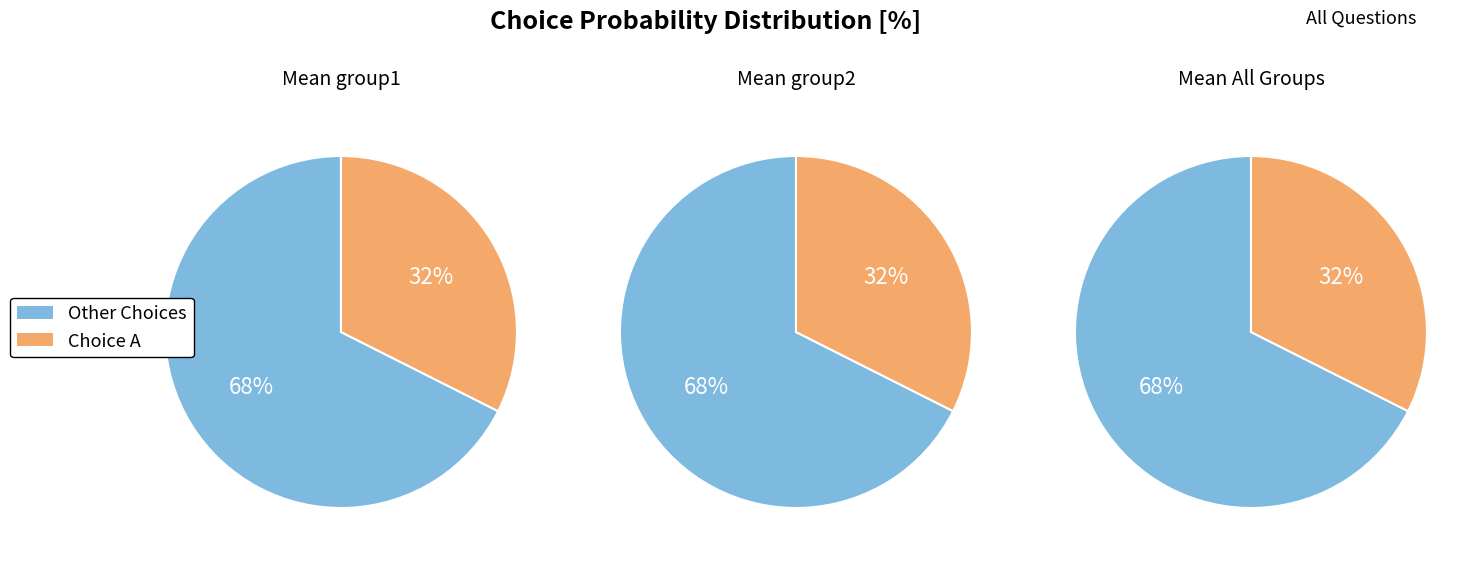

Combined, do 23 and 14 account for over 50%?

No